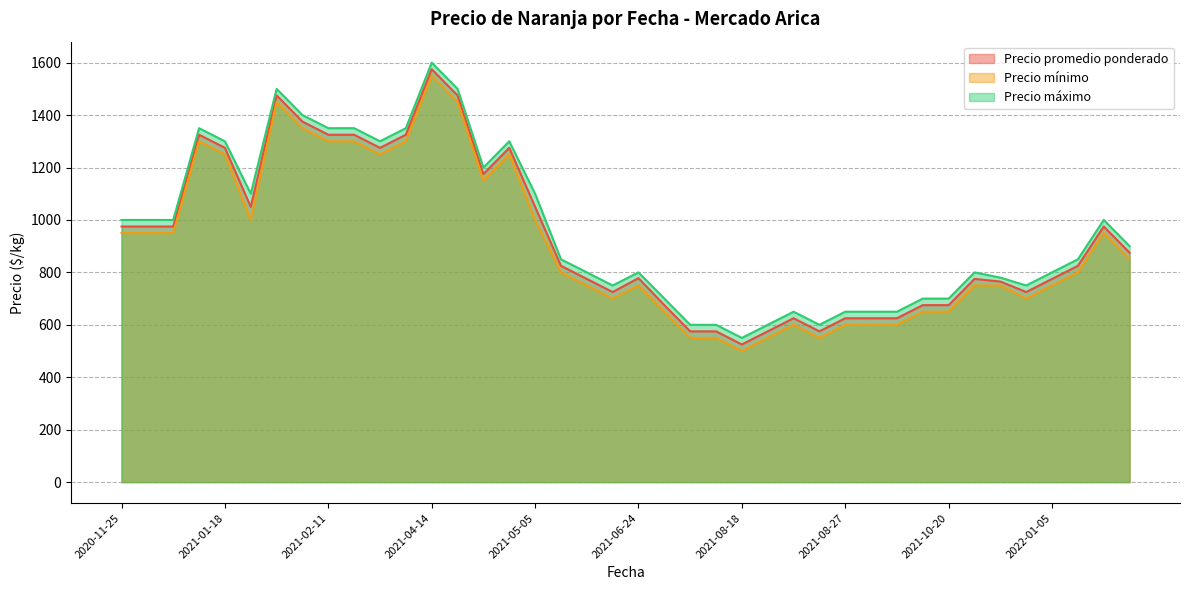

Rank the series by their average value, from highest to lowest.

Precio máximo, Precio promedio ponderado, Precio mínimo